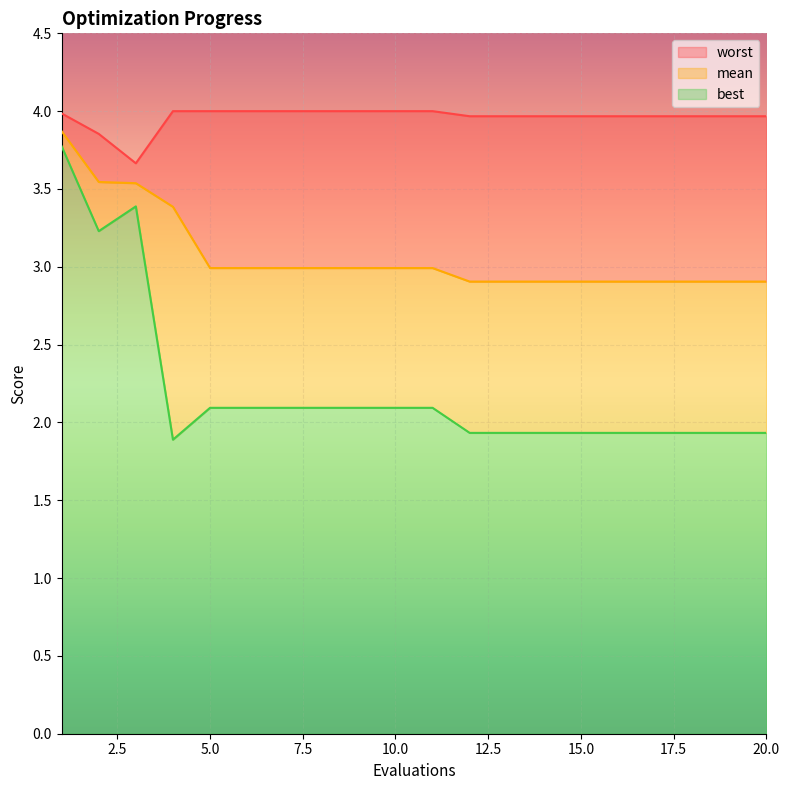

Reading left to right, list all the values displayed in this chart.

mean: 3.9	3.5	3.5	3.4	3.0	3.0	3.0	3.0	3.0	3.0	3.0	2.9	2.9	2.9	2.9	2.9	2.9	2.9	2.9	2.9
best: 3.8	3.2	3.4	1.9	2.1	2.1	2.1	2.1	2.1	2.1	2.1	1.9	1.9	1.9	1.9	1.9	1.9	1.9	1.9	1.9
worst: 4.0	3.9	3.7	4.0	4.0	4.0	4.0	4.0	4.0	4.0	4.0	4.0	4.0	4.0	4.0	4.0	4.0	4.0	4.0	4.0